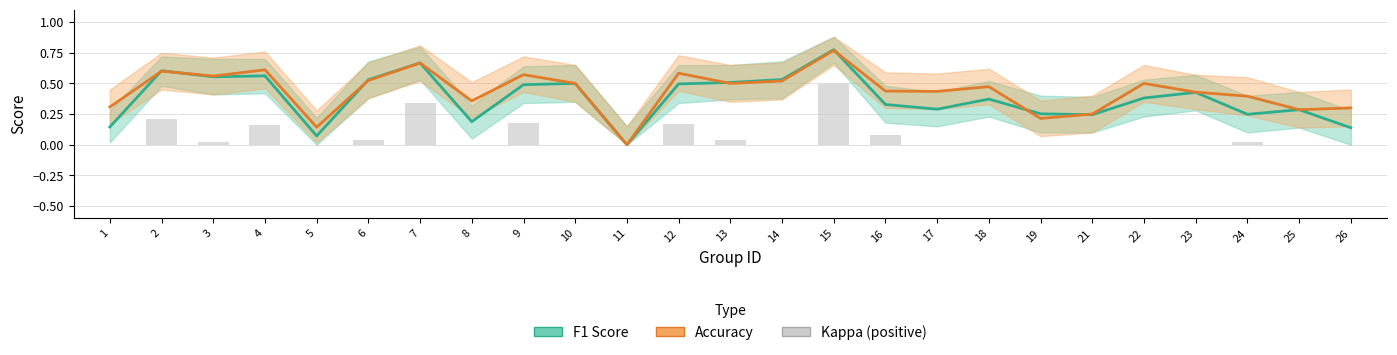

Reading left to right, extract all data points from this chart.

f1: 1=0.1	2=0.6	3=0.6	4=0.6	5=0.1	6=0.5	7=0.7	8=0.2	9=0.5	10=0.5	11=0.0	12=0.5	13=0.5	14=0.5	15=0.8	16=0.3	17=0.3	18=0.4	19=0.3	21=0.2	22=0.4	23=0.4	24=0.2	25=0.3	26=0.1
accuracy: 1=0.3	2=0.6	3=0.6	4=0.6	5=0.1	6=0.5	7=0.7	8=0.4	9=0.6	10=0.5	11=0.0	12=0.6	13=0.5	14=0.5	15=0.8	16=0.4	17=0.4	18=0.5	19=0.2	21=0.2	22=0.5	23=0.4	24=0.4	25=0.3	26=0.3
kappa: 1=0.0	2=0.2	3=0.0	4=0.2	5=0.0	6=0.0	7=0.3	8=0.0	9=0.2	10=0.0	11=0.0	12=0.2	13=0.0	14=0.0	15=0.5	16=0.1	17=0.0	18=0.0	19=0.0	21=0.0	22=0.0	23=0.0	24=0.0	25=0.0	26=0.0